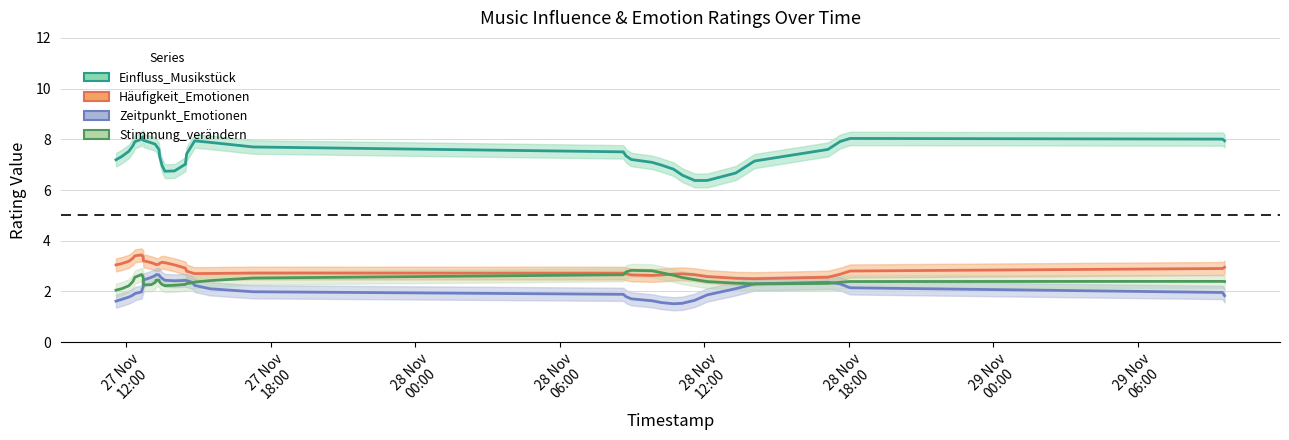

Which series has the largest total across all categories?

Einfluss_Musikstück